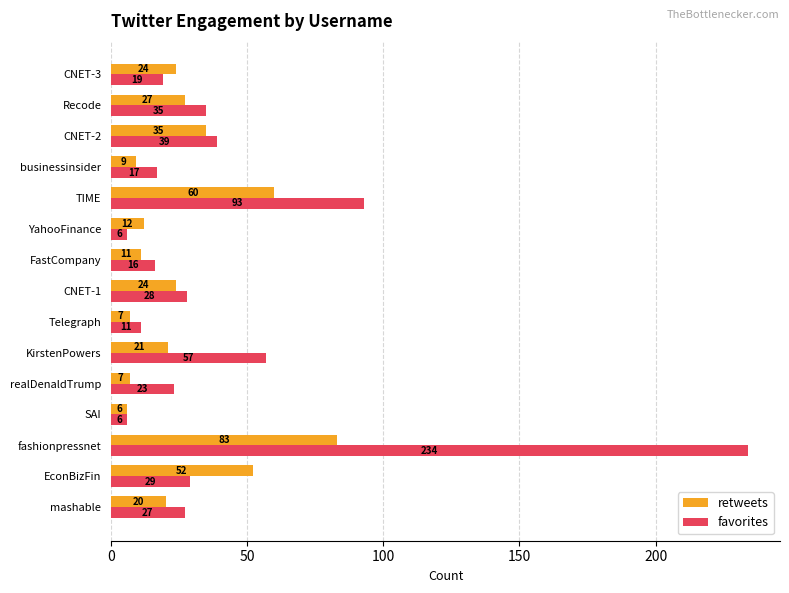

Is the value of retweets at CNET-2 greater than the value of favorites at KirstenPowers?

No